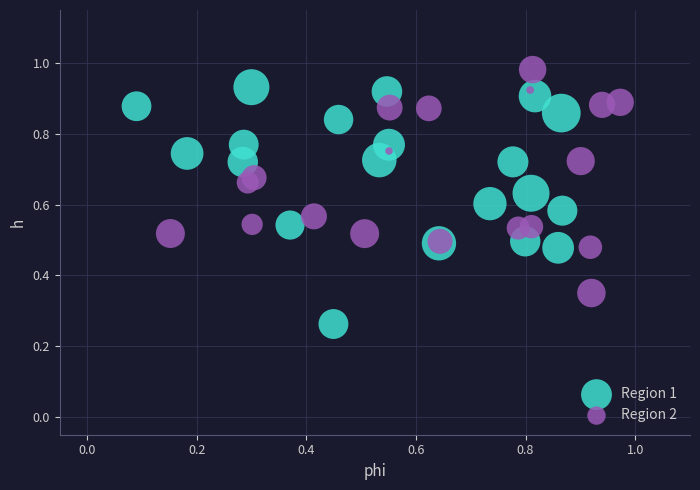

Which series reaches the maximum Y coordinate?

Region 2